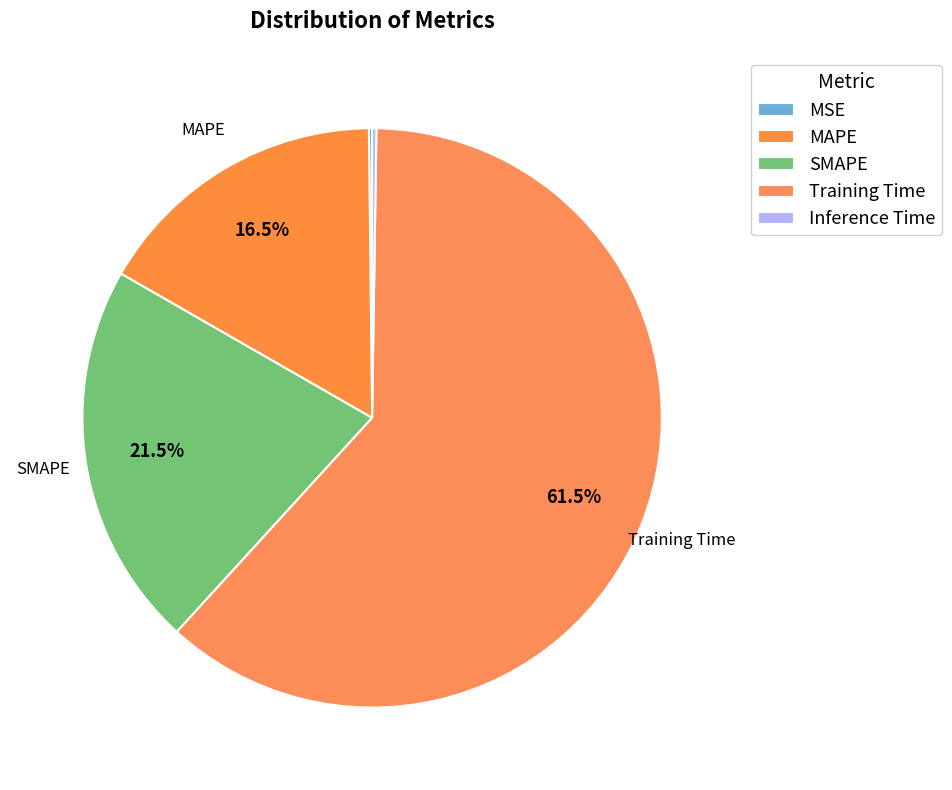

To the nearest percent, what percentage of the pie is SMAPE?

22%